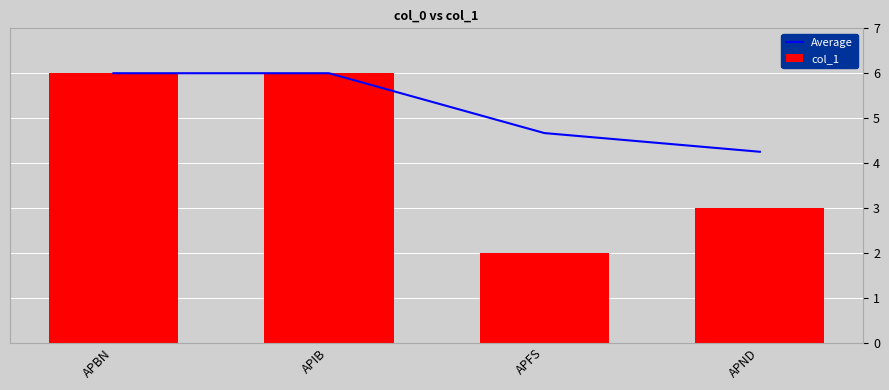

Which label corresponds to the largest value in the chart?

APBN